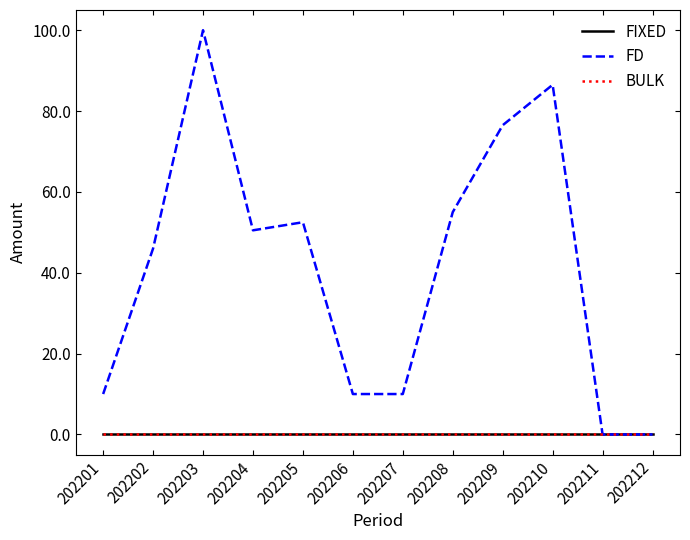

Which series has the largest total across all categories?

FD